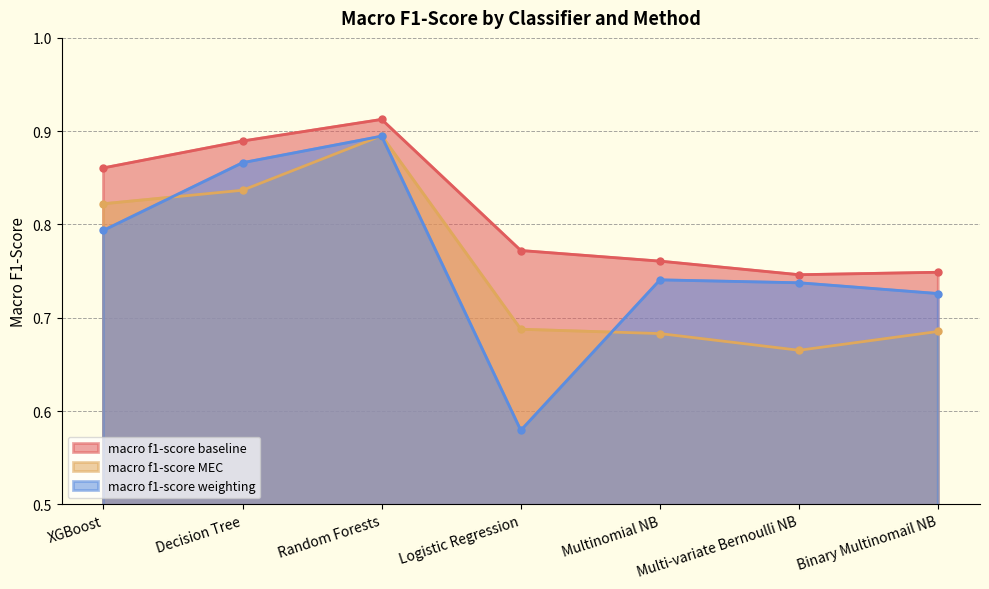

What is the sum of the macro f1-score weighting values at Multi-variate Bernoulli NB and Decision Tree?

1.6